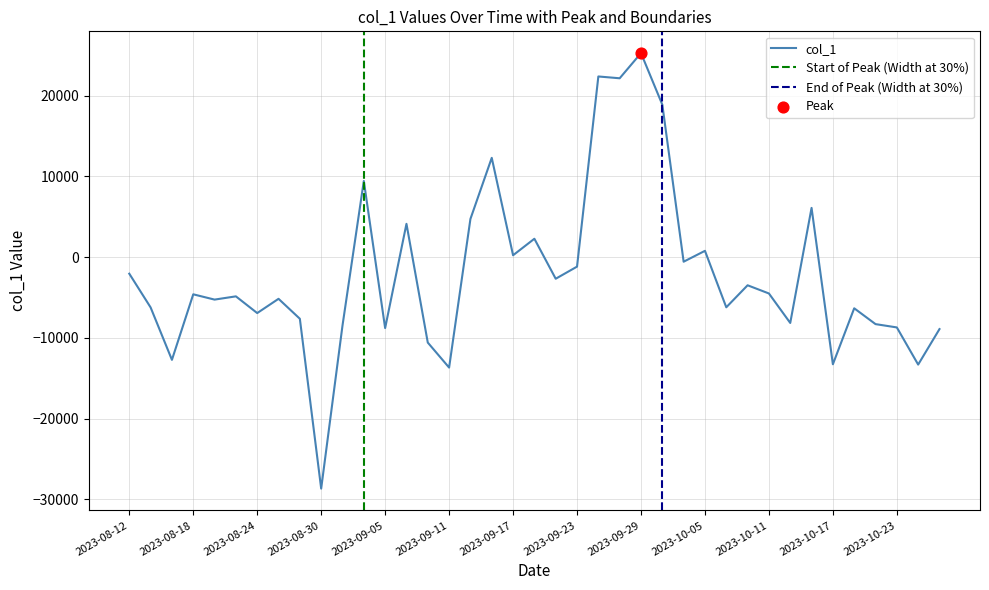

What is the change in value from 2023-08-26 to 2023-09-27?

+27337.3